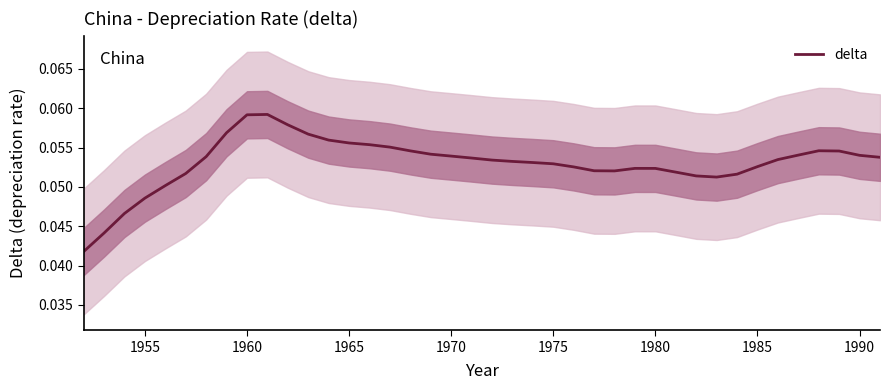

What is the value of the 6th point from the left?

0.1